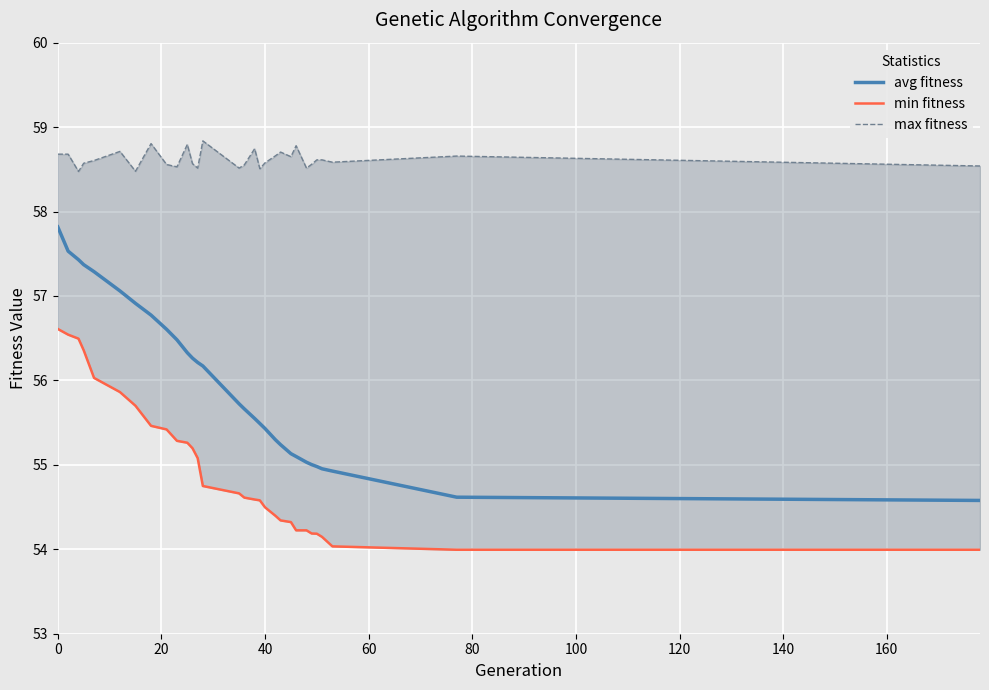

Which series has the largest range (max minus min)?

avg fitness